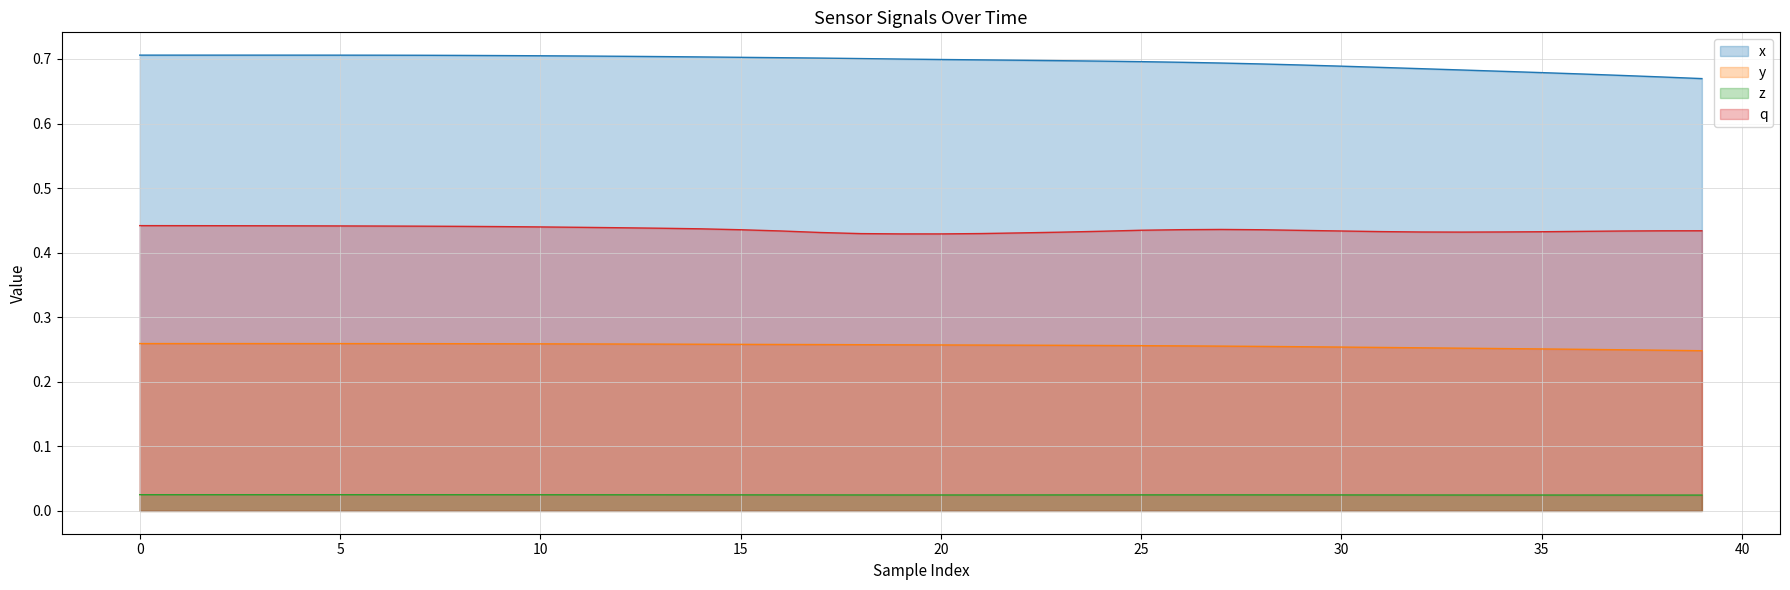

Reading right to left, transcribe all the data shown in this chart.

x: 0.7	0.7	0.7	0.7	0.7	0.7	0.7	0.7	0.7	0.7	0.7	0.7	0.7	0.7	0.7	0.7	0.7	0.7	0.7	0.7	0.7	0.7	0.7	0.7	0.7	0.7	0.7	0.7	0.7	0.7	0.7	0.7	0.7	0.7	0.7	0.7	0.7	0.7	0.7	0.7
y: 0.2	0.2	0.2	0.3	0.3	0.3	0.3	0.3	0.3	0.3	0.3	0.3	0.3	0.3	0.3	0.3	0.3	0.3	0.3	0.3	0.3	0.3	0.3	0.3	0.3	0.3	0.3	0.3	0.3	0.3	0.3	0.3	0.3	0.3	0.3	0.3	0.3	0.3	0.3	0.3
z: 0.0	0.0	0.0	0.0	0.0	0.0	0.0	0.0	0.0	0.0	0.0	0.0	0.0	0.0	0.0	0.0	0.0	0.0	0.0	0.0	0.0	0.0	0.0	0.0	0.0	0.0	0.0	0.0	0.0	0.0	0.0	0.0	0.0	0.0	0.0	0.0	0.0	0.0	0.0	0.0
q: 0.4	0.4	0.4	0.4	0.4	0.4	0.4	0.4	0.4	0.4	0.4	0.4	0.4	0.4	0.4	0.4	0.4	0.4	0.4	0.4	0.4	0.4	0.4	0.4	0.4	0.4	0.4	0.4	0.4	0.4	0.4	0.4	0.4	0.4	0.4	0.4	0.4	0.4	0.4	0.4